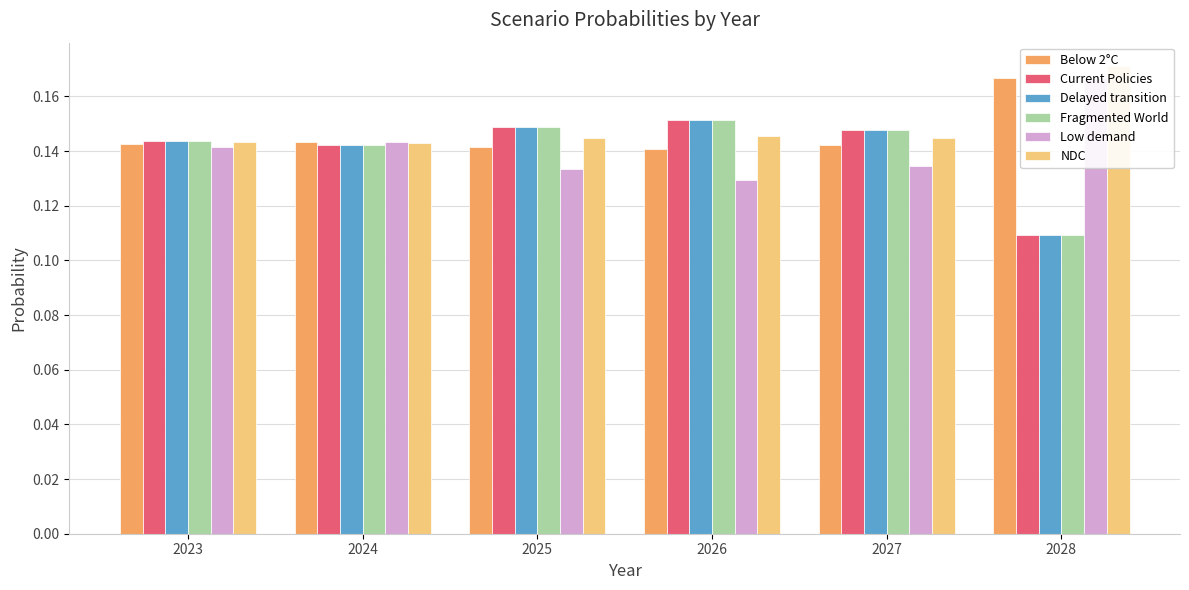

What is the value of the Low demand bar at the 3rd from the left?

0.1